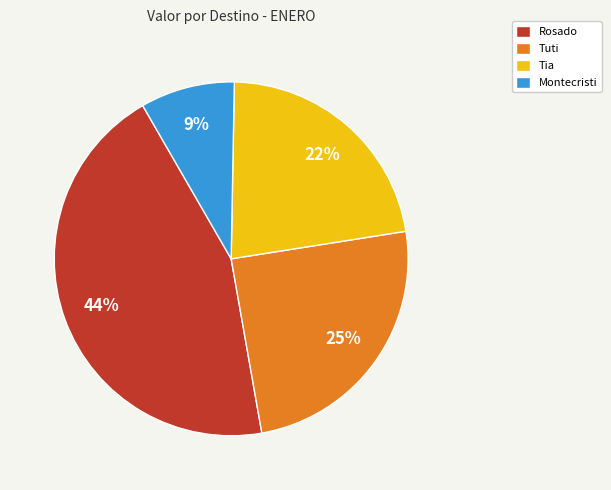

How many segments does this pie chart have?

4